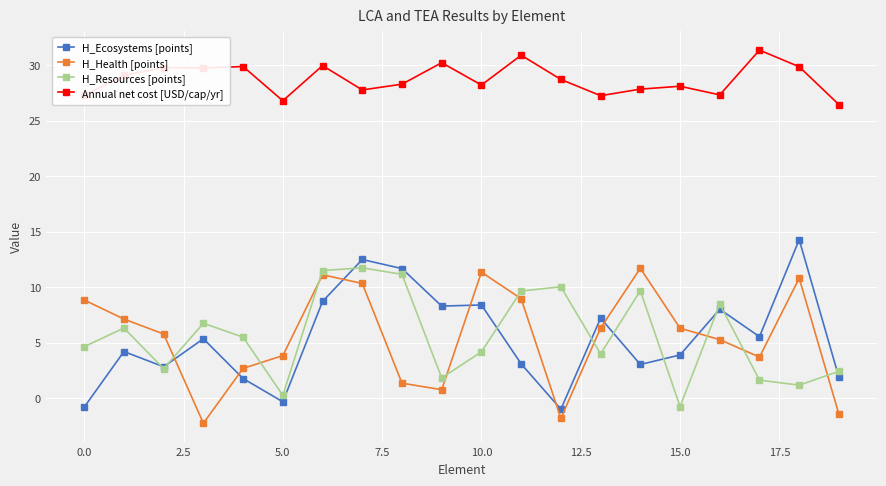

Which series has the largest total across all categories?

Annual net cost [USD/cap/yr]